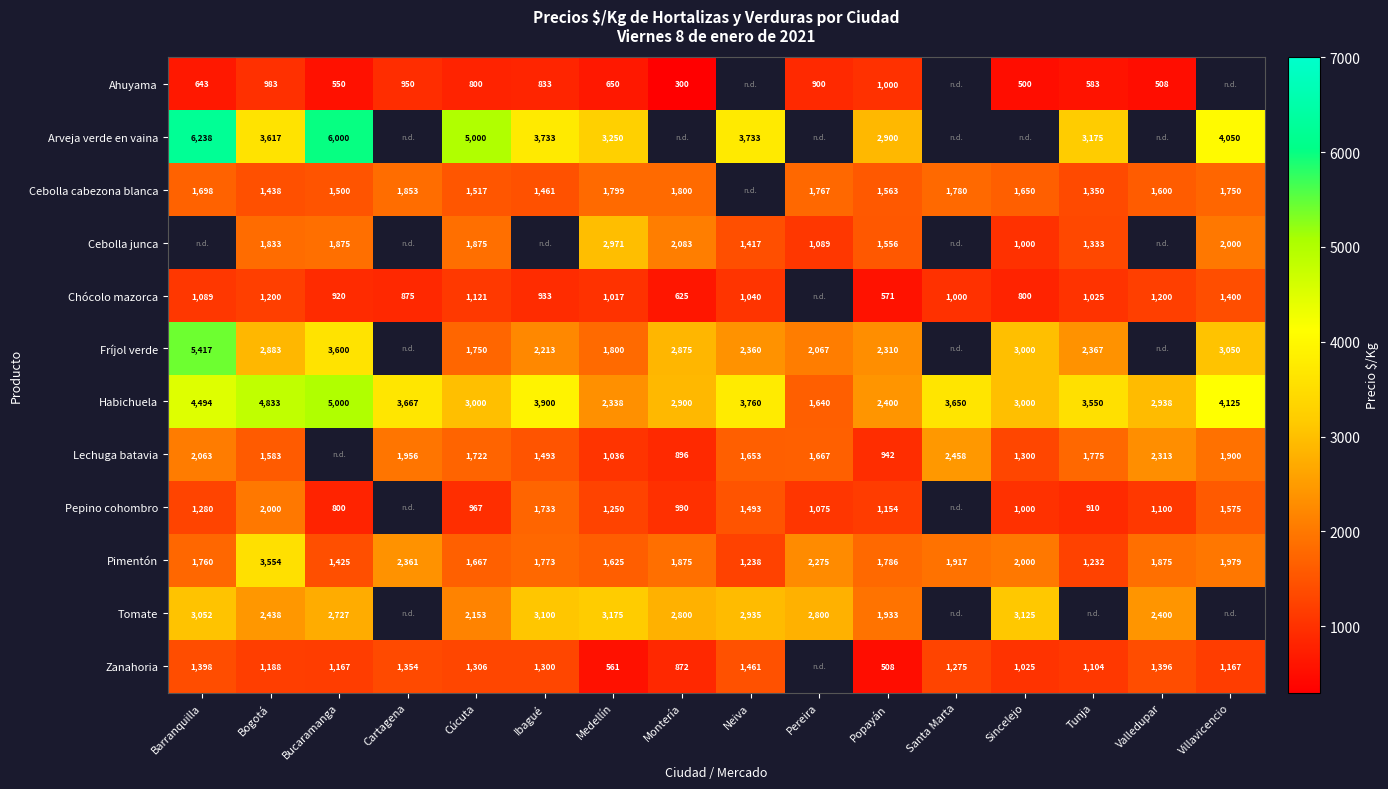

Is the value of Habichuela at Villavicencio greater than the value of Cebolla junca at Neiva?

Yes